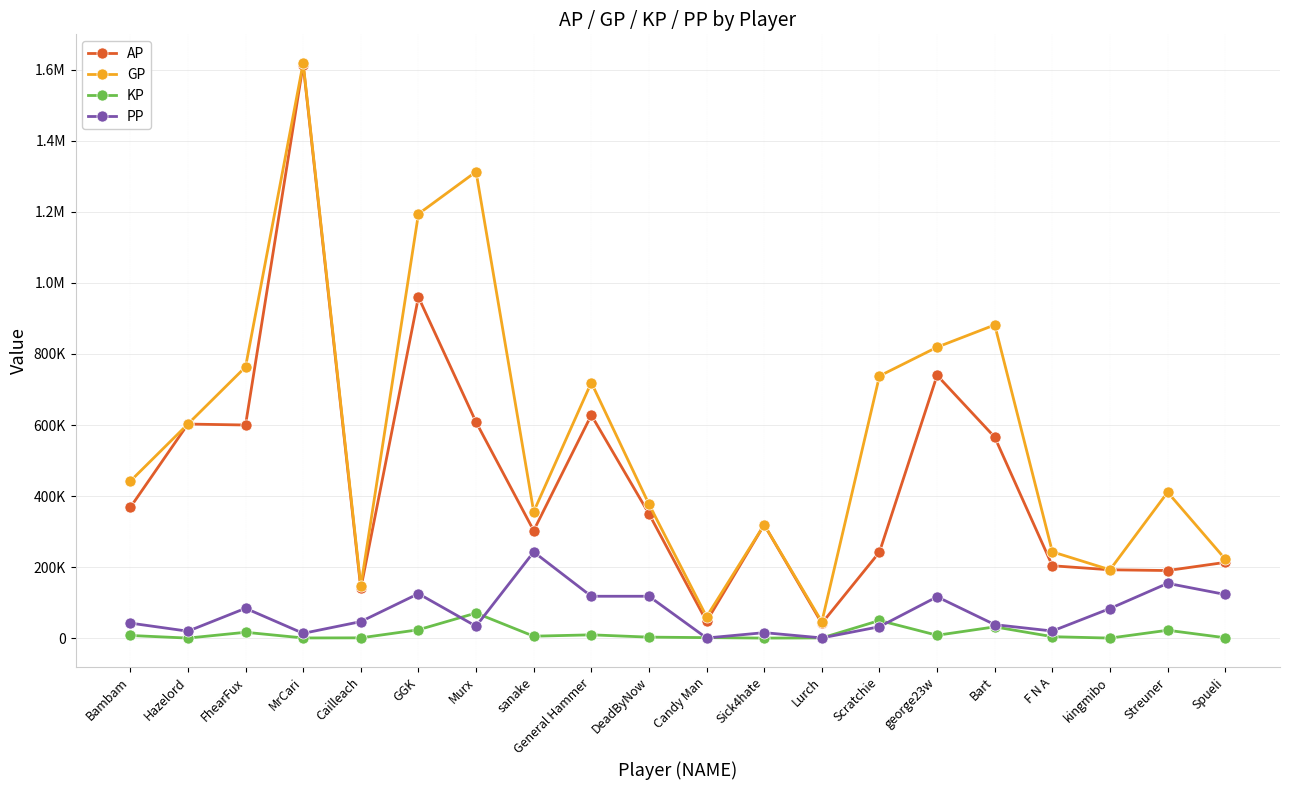

At Sick4hate, list the series in order from smallest to largest.

KP, PP, AP, GP